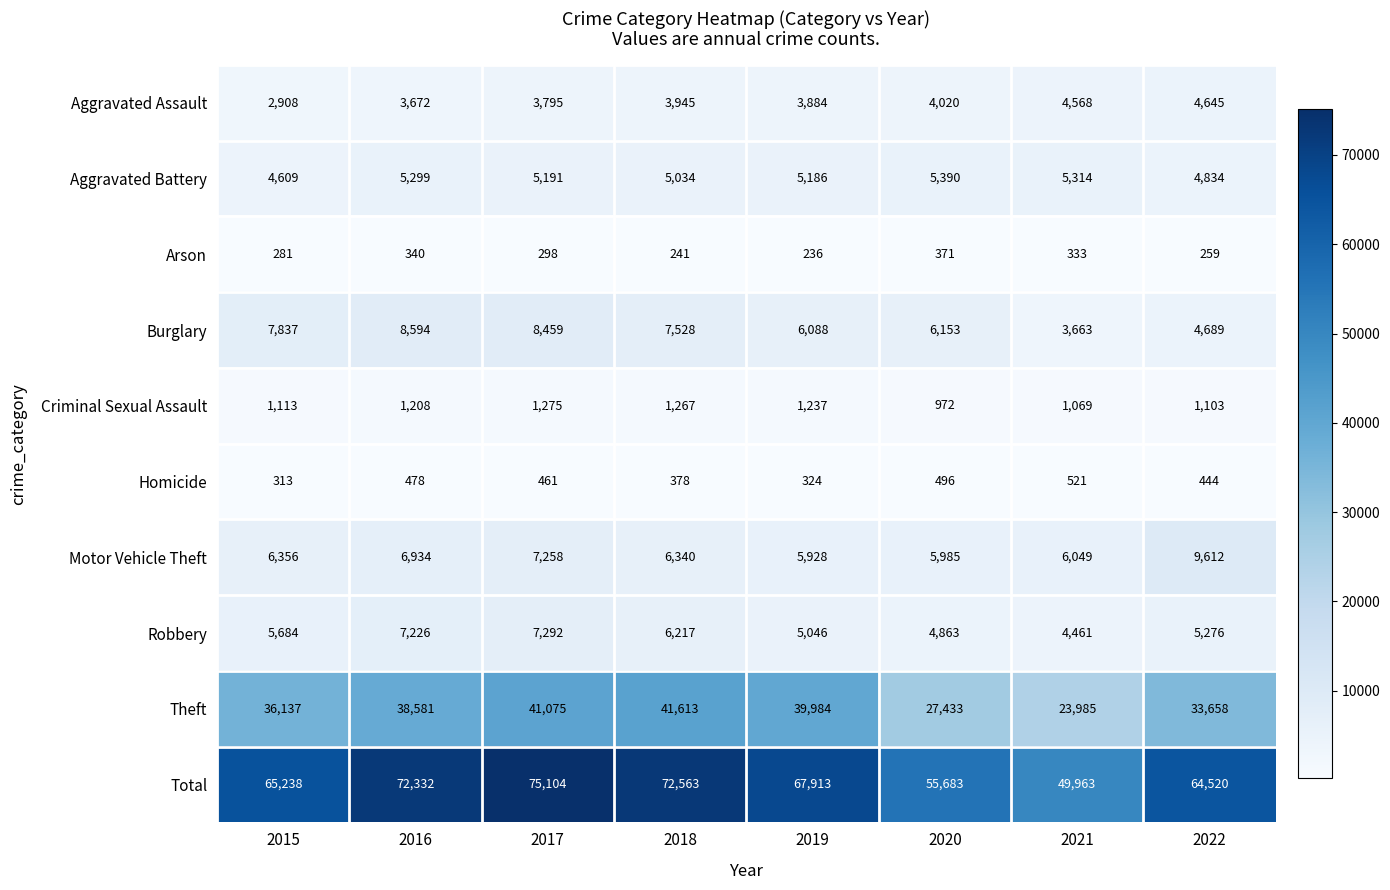

At which category does the chart reach its minimum across all series?

2019